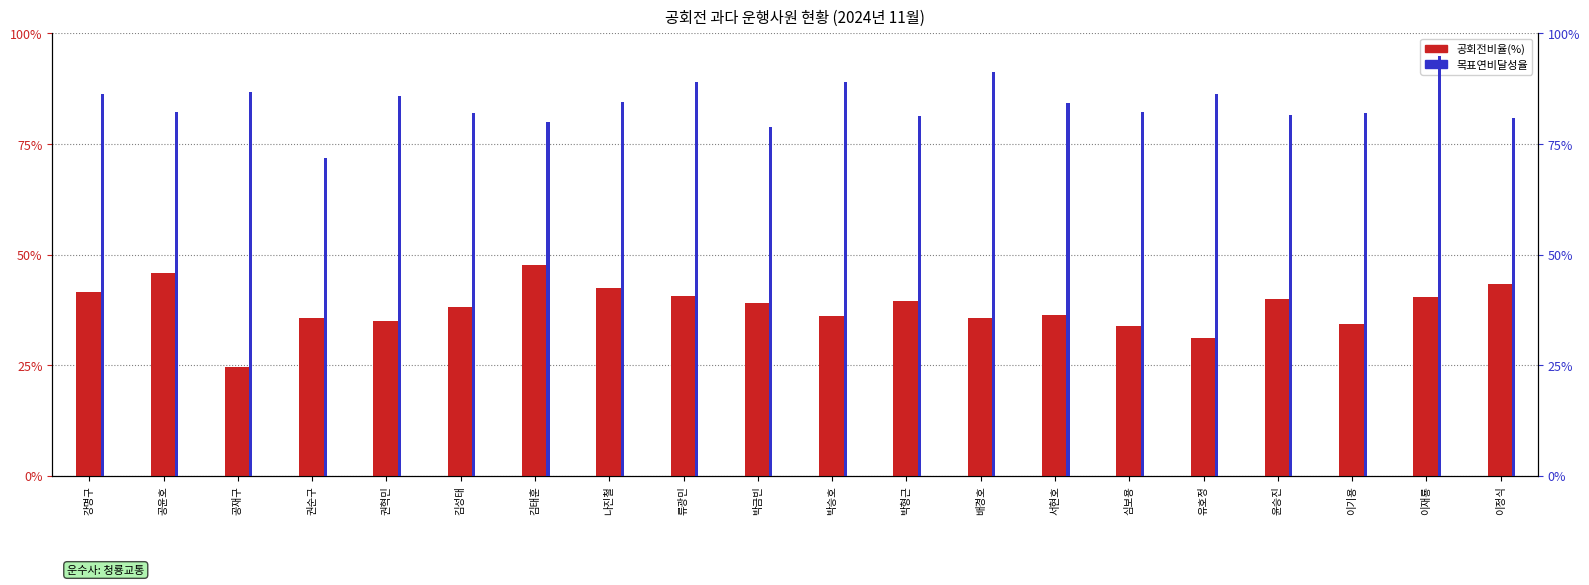

Does the chart contain any negative values?

No